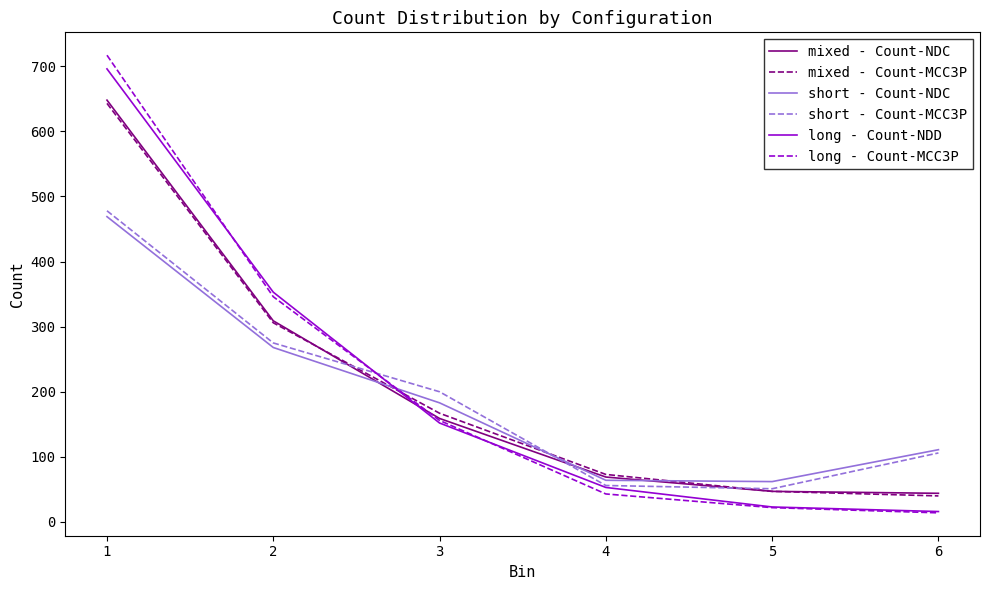

What is the minimum value for long - Count-NDD?

16